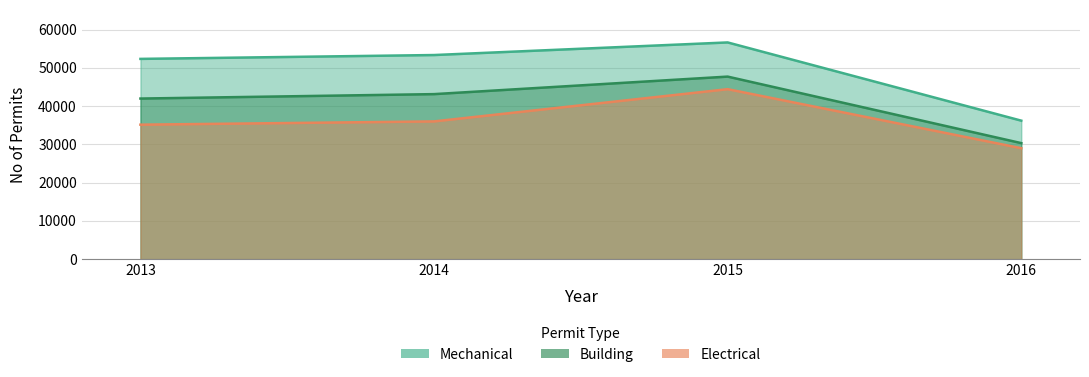

What is the average value of the Building series?

40799